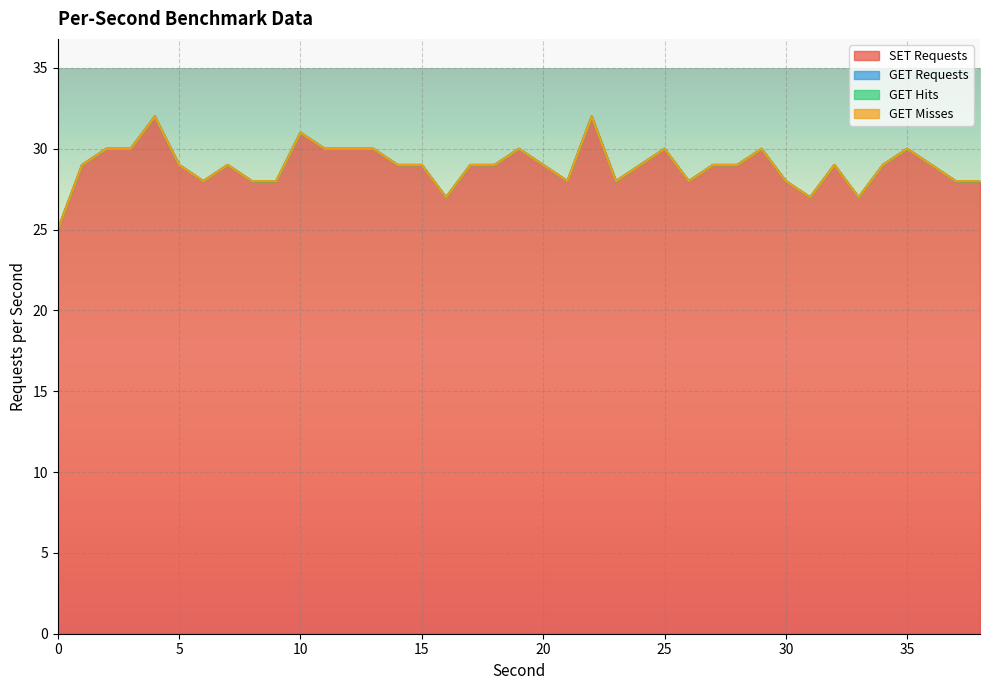

Reading right to left, transcribe all the data shown in this chart.

SET Requests: 28	28	29	30	29	27	29	27	28	30	29	29	28	30	29	28	32	28	29	30	29	29	27	29	29	30	30	30	31	28	28	29	28	29	32	30	30	29	25
GET Requests: 0	0	0	0	0	0	0	0	0	0	0	0	0	0	0	0	0	0	0	0	0	0	0	0	0	0	0	0	0	0	0	0	0	0	0	0	0	0	0
GET Hits: 0	0	0	0	0	0	0	0	0	0	0	0	0	0	0	0	0	0	0	0	0	0	0	0	0	0	0	0	0	0	0	0	0	0	0	0	0	0	0
GET Misses: 0	0	0	0	0	0	0	0	0	0	0	0	0	0	0	0	0	0	0	0	0	0	0	0	0	0	0	0	0	0	0	0	0	0	0	0	0	0	0